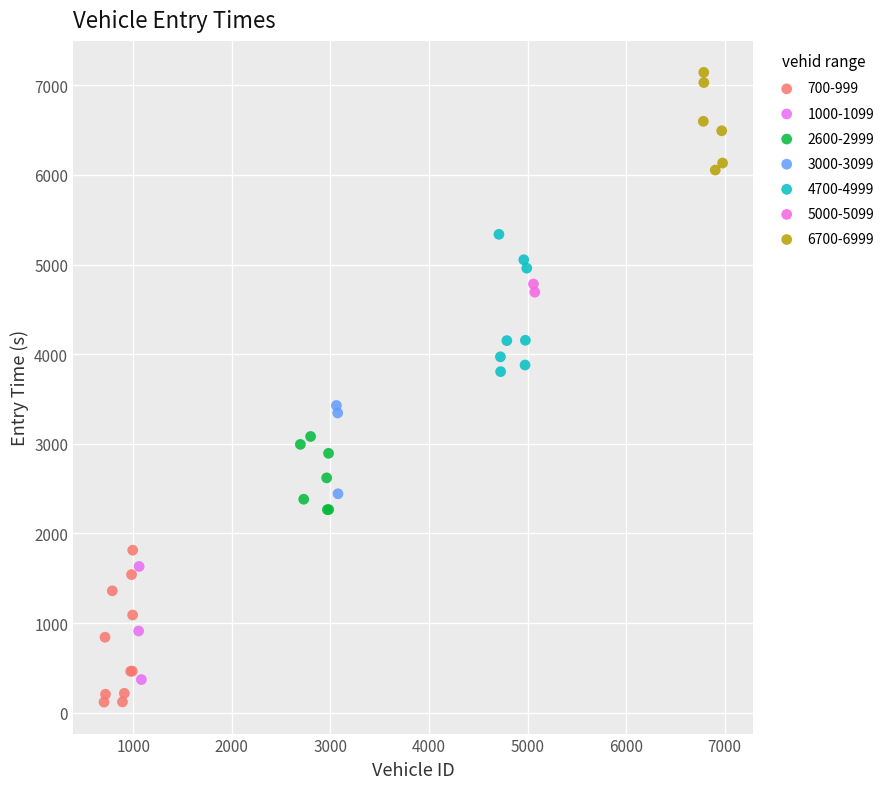

Which series has the largest Y range (max minus min)?

700-999